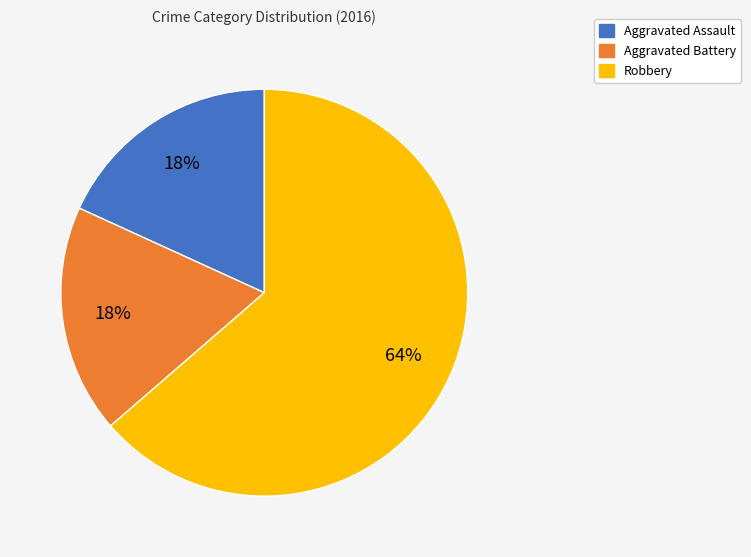

Count the number of slices in the pie.

3